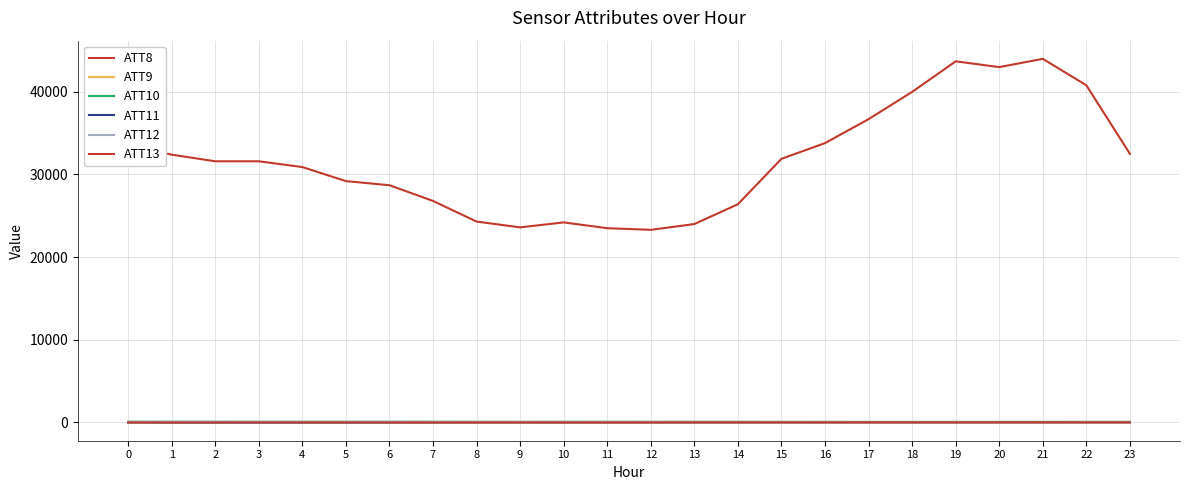

Rank the categories by ATT9 value from lowest to highest.

2, 3, 23, 4, 11, 22, 10, 15, 8, 7, 19, 21, 18, 1, 16, 12, 17, 6, 5, 9, 20, 14, 13, 0